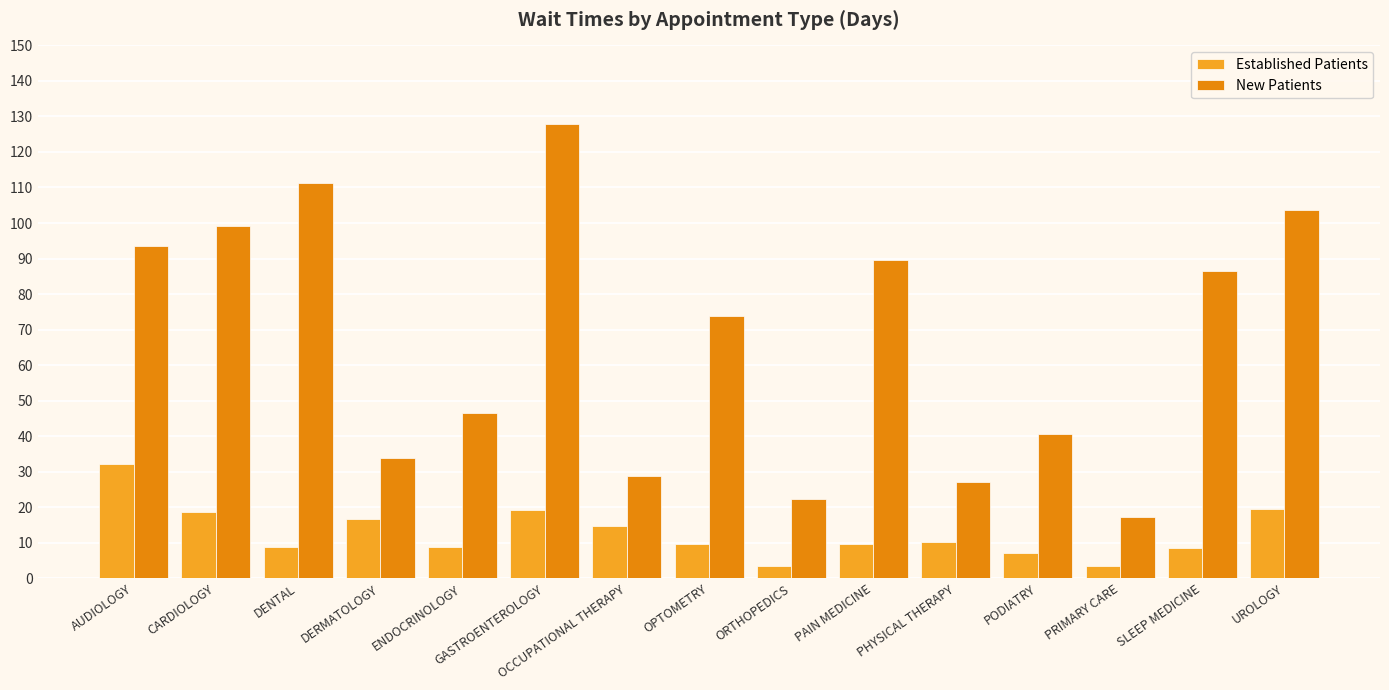

At which label does New Patients first exceed 73?

AUDIOLOGY